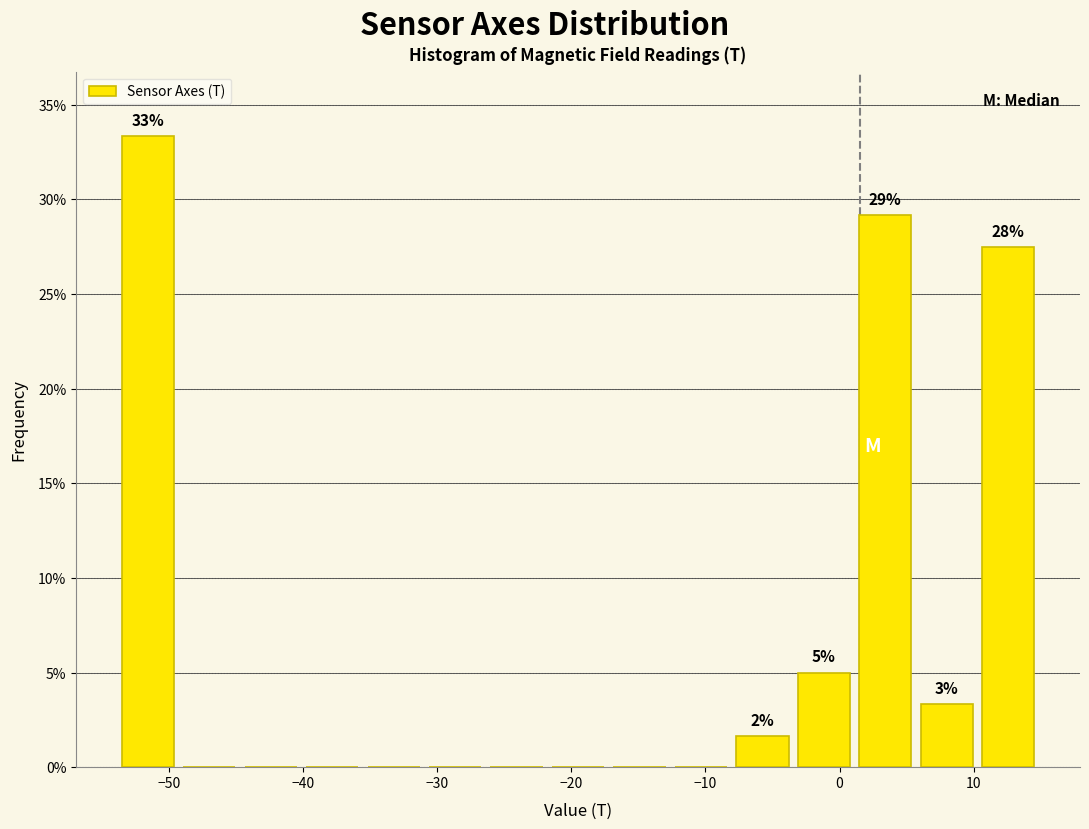

Which range on the x-axis has the tallest bar?

-54 to -49